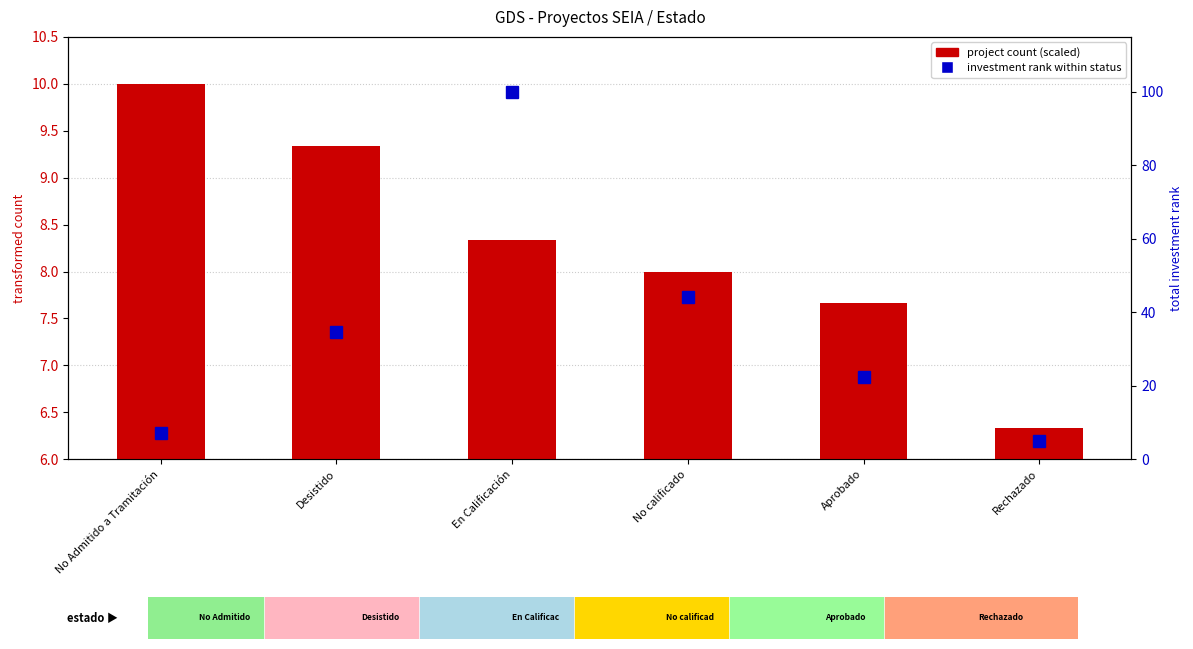

Reading left to right, extract all data points from this chart.

transformed count: No Admitido a Tramitación=10.0	Desistido=9.3	En Calificación=8.3	No calificado=8.0	Aprobado=7.7	Rechazado=6.3
total investment (normalized 0-100): No Admitido a Tramitación=7.1	Desistido=34.6	En Calificación=100.0	No calificado=44.1	Aprobado=22.4	Rechazado=4.9